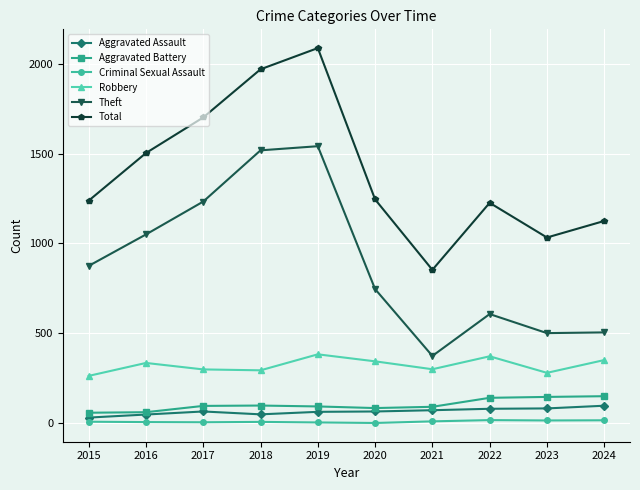

What is the sum of all Criminal Sexual Assault values?

89